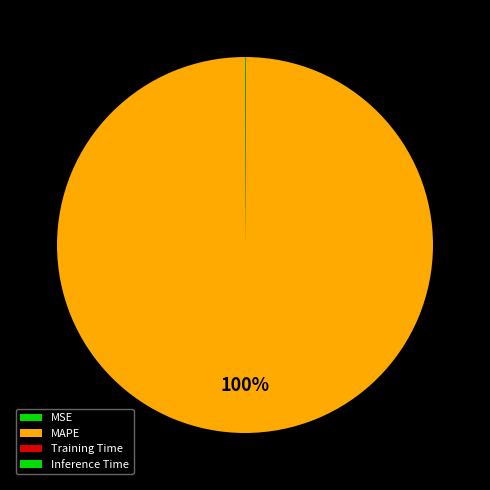

Between Training Time and MAPE, which is larger?

MAPE